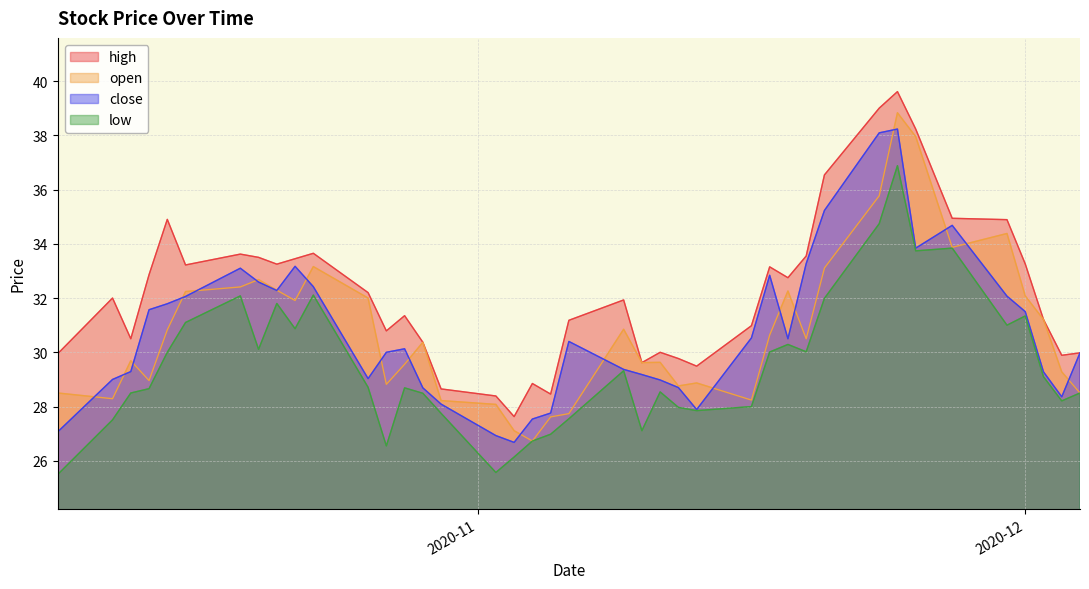

Which series has the largest total across all categories?

high